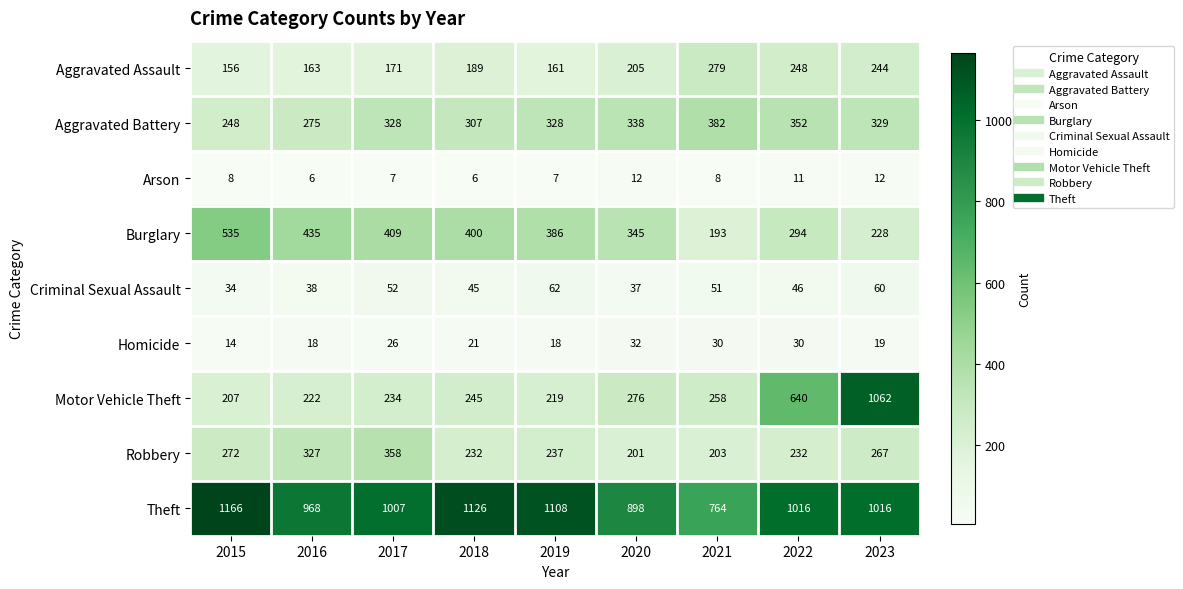

What is the minimum value for Criminal Sexual Assault?

34